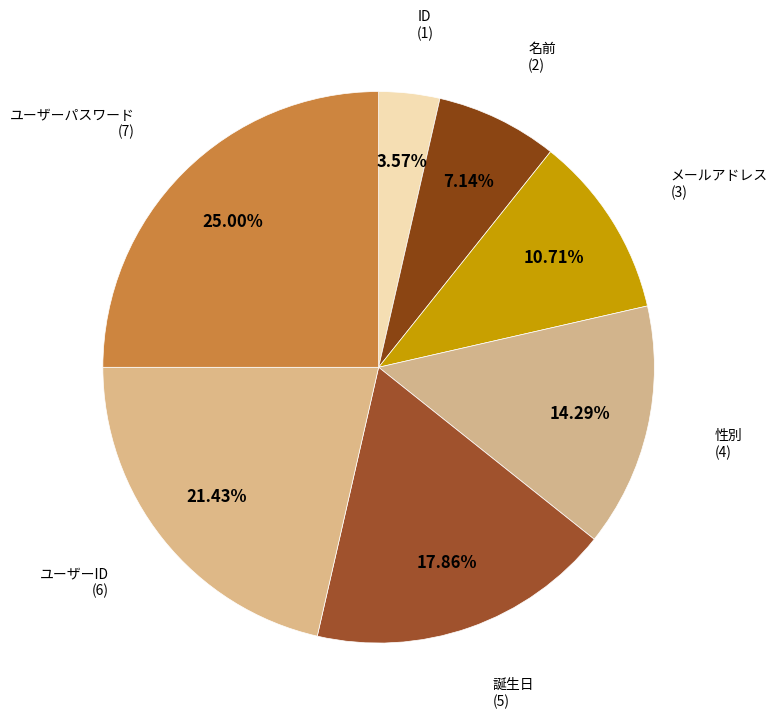

What portion of the pie excludes 名前?

92.9%